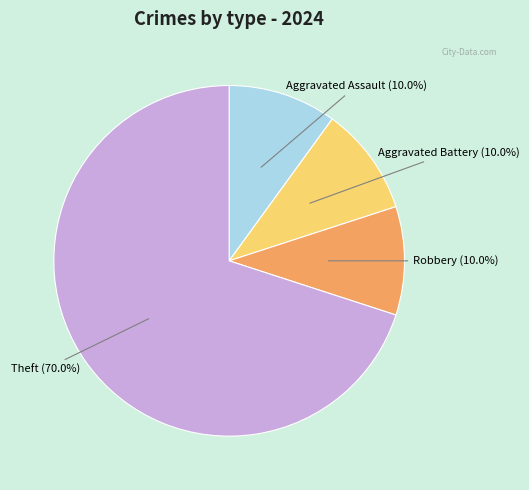

Is there a majority slice in this chart?

Yes